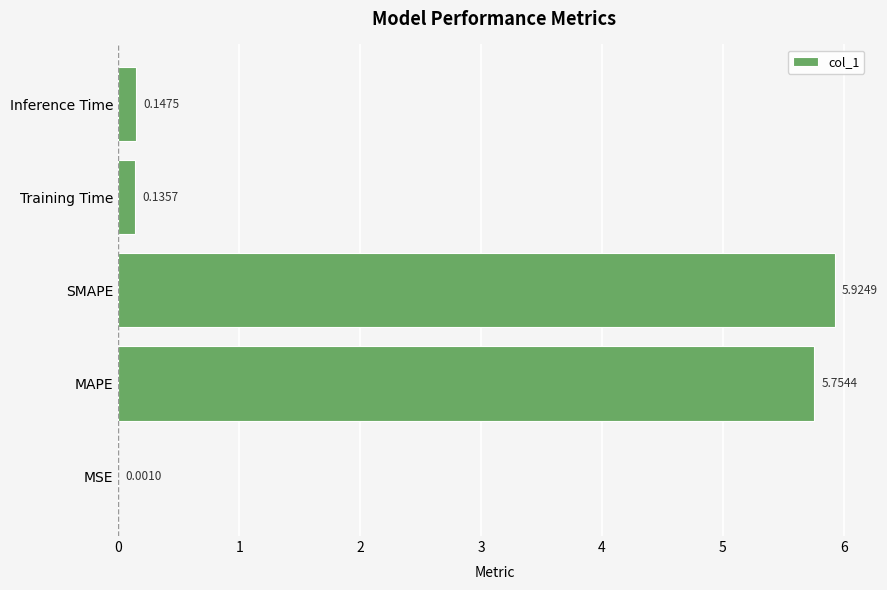

Where is the data nearest to the value 2?

Inference Time